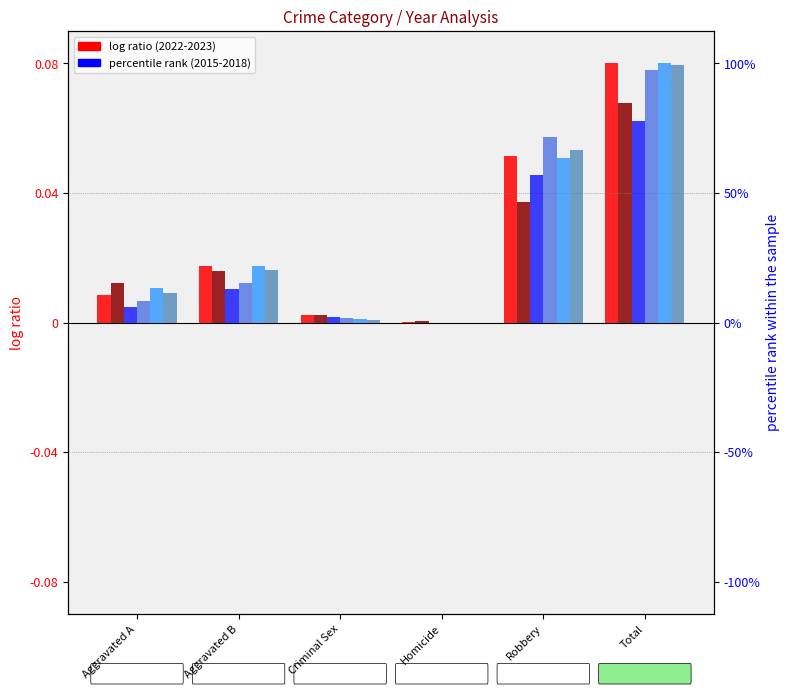

The 2018 series shows 0.1 at Total. True or false?

True